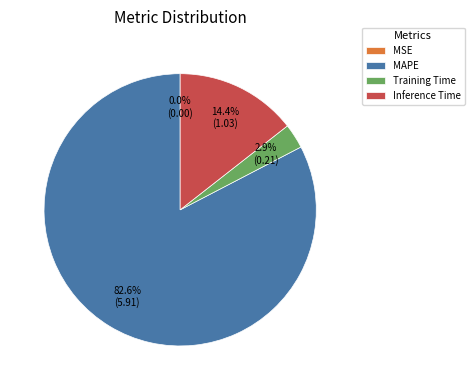

What percentage is NOT represented by Training Time?

97.1%